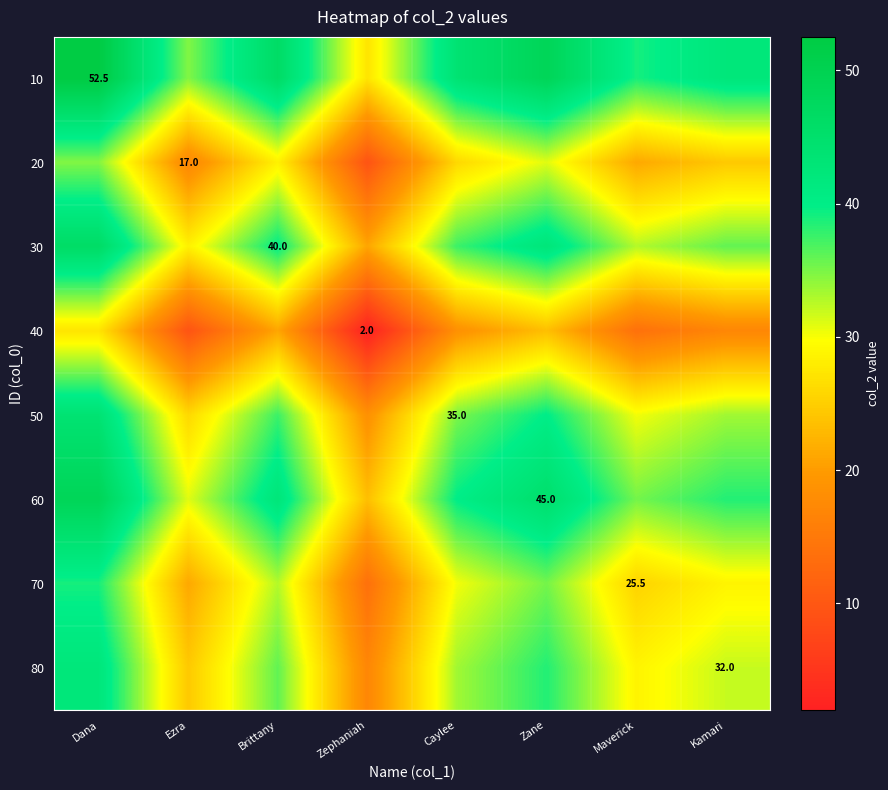

List the series in order of their peak value, highest first.

10, 60, 30, 50, 80, 70, 20, 40